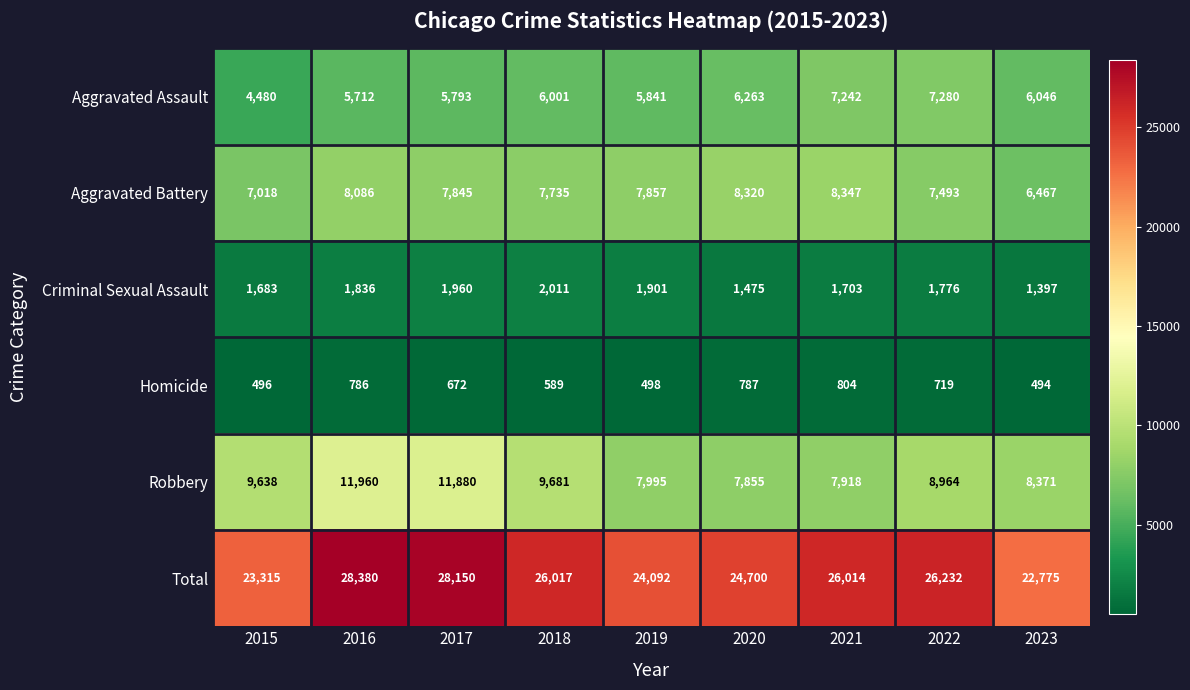

What is the difference between the Criminal Sexual Assault values at 2021 and 2018?

308